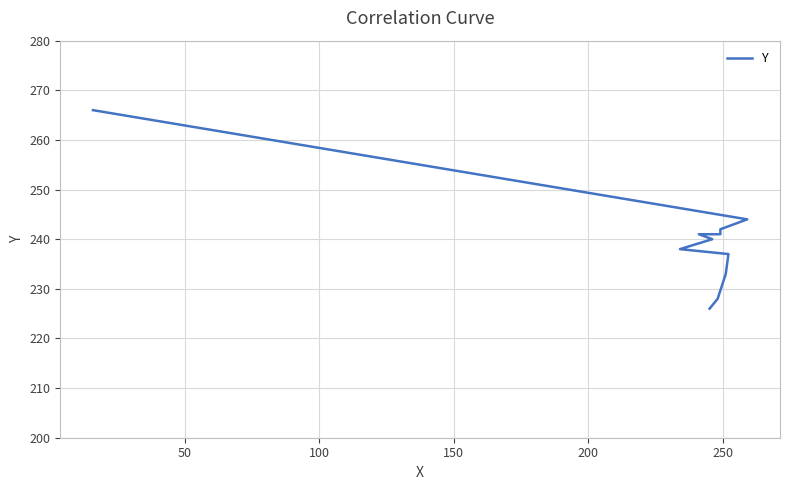

Does the chart display data point markers on the line(s)?

No